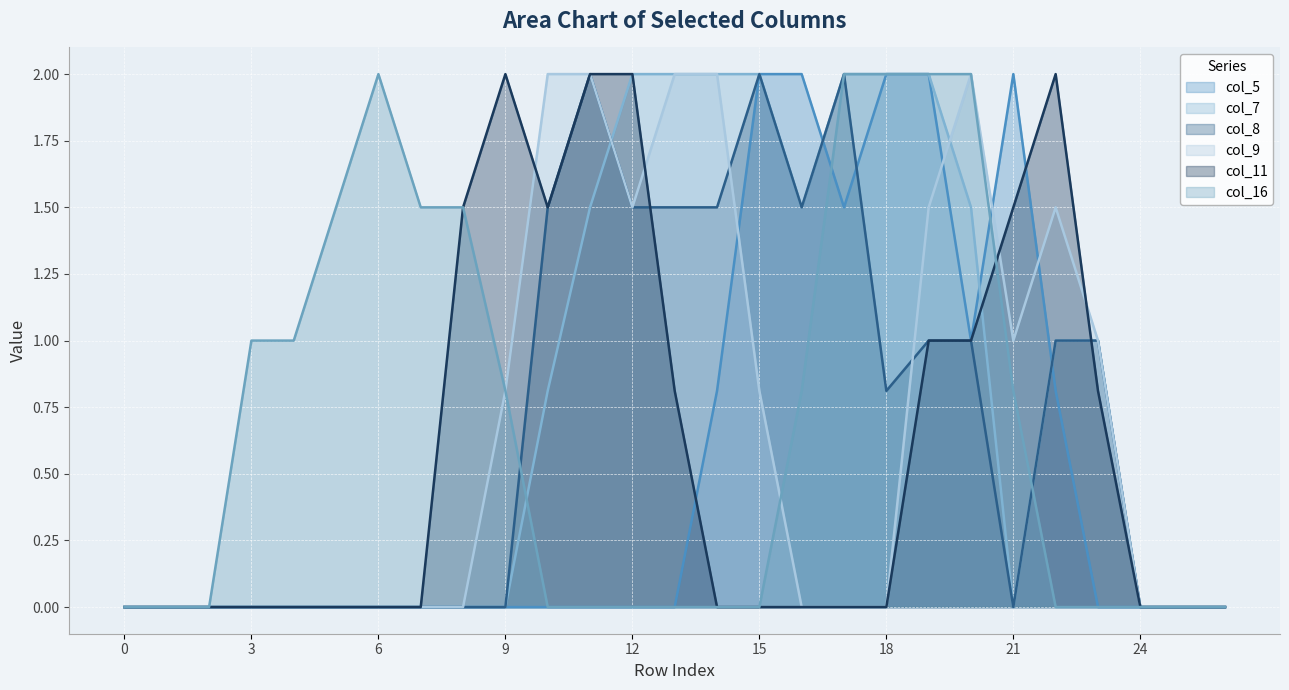

Is the value of col_9 line at 15 greater than the value of col_5 line at 25?

No